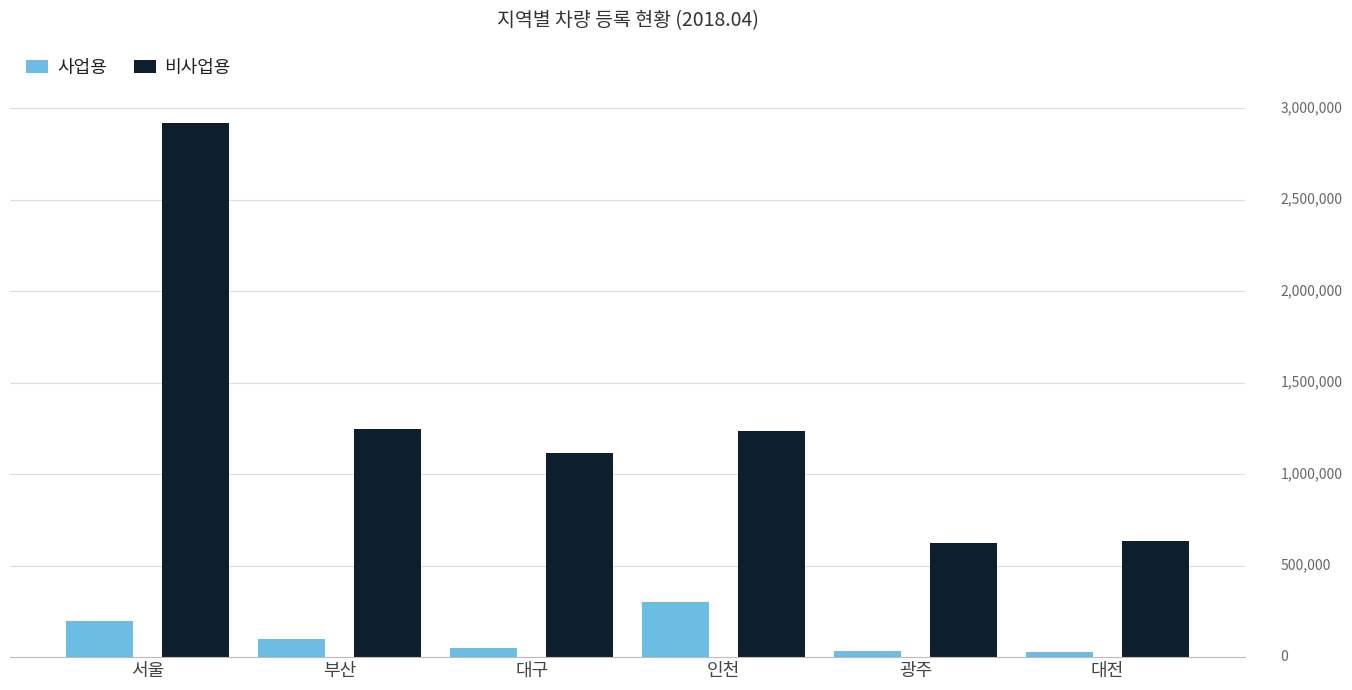

What is the highest value of the 사업용 series?

299079